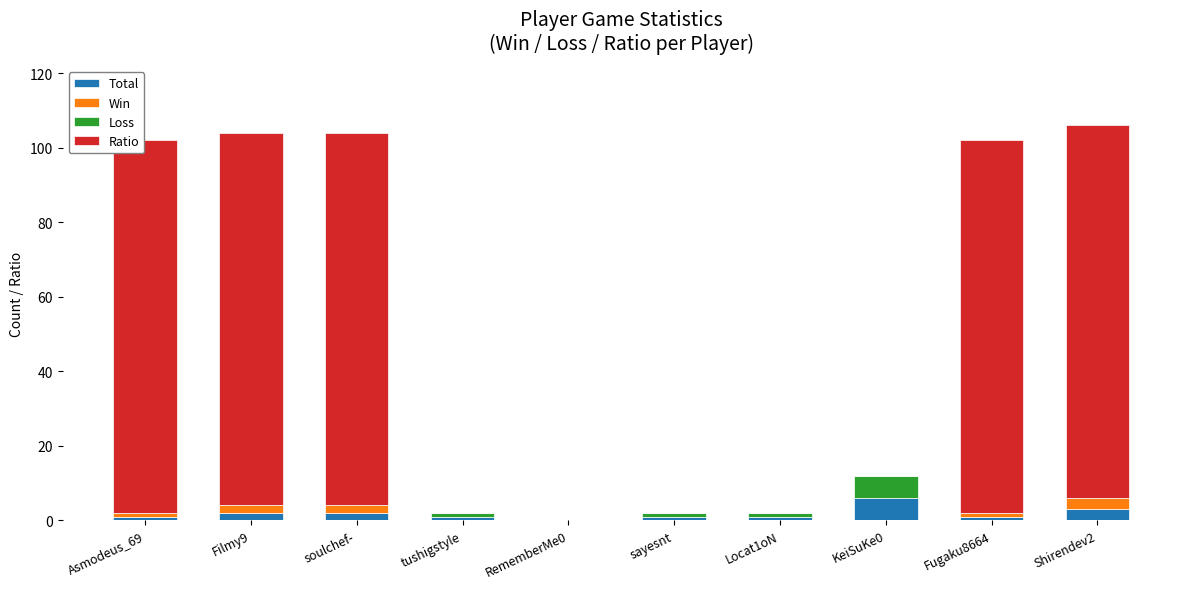

What is the difference between the Total values at Asmodeus_69 and KeiSuKe0?

5